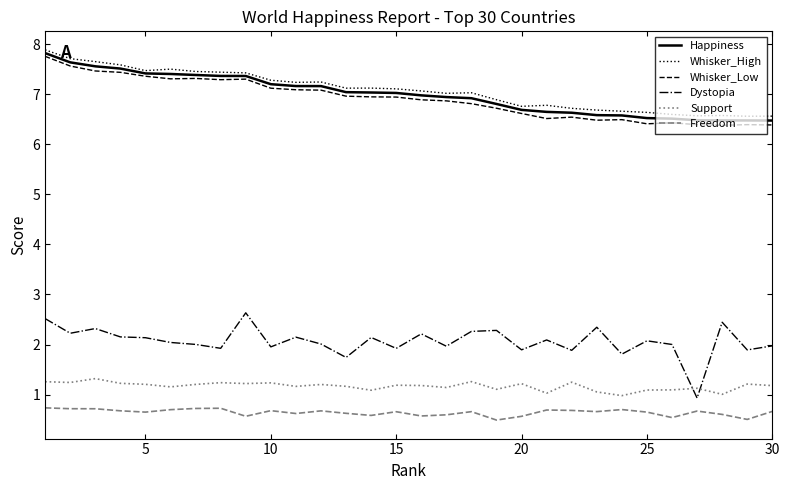

True or false: Support and Whisker_Low cross at least once.

False